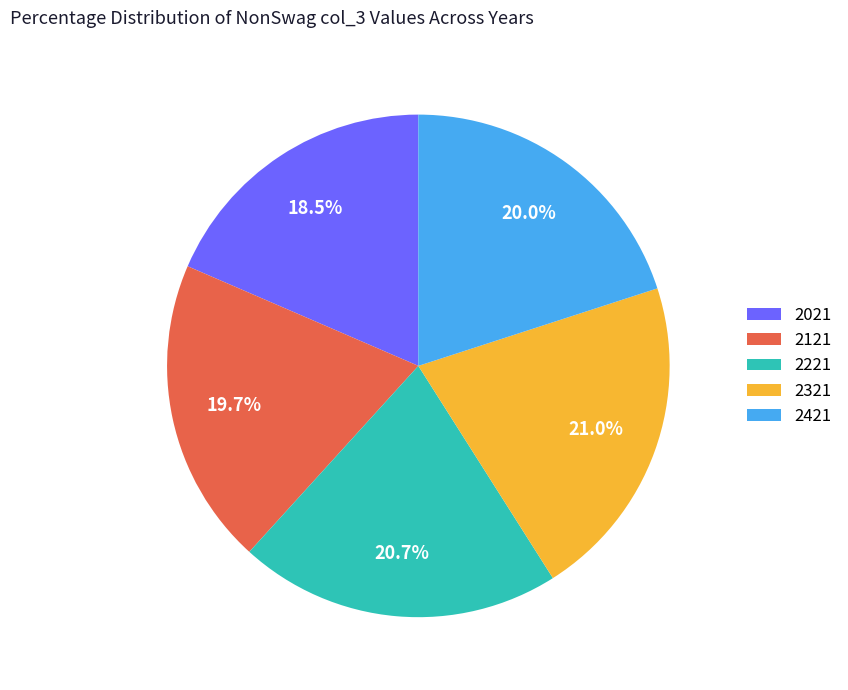

Between 2021 and 2121, which is larger?

2121